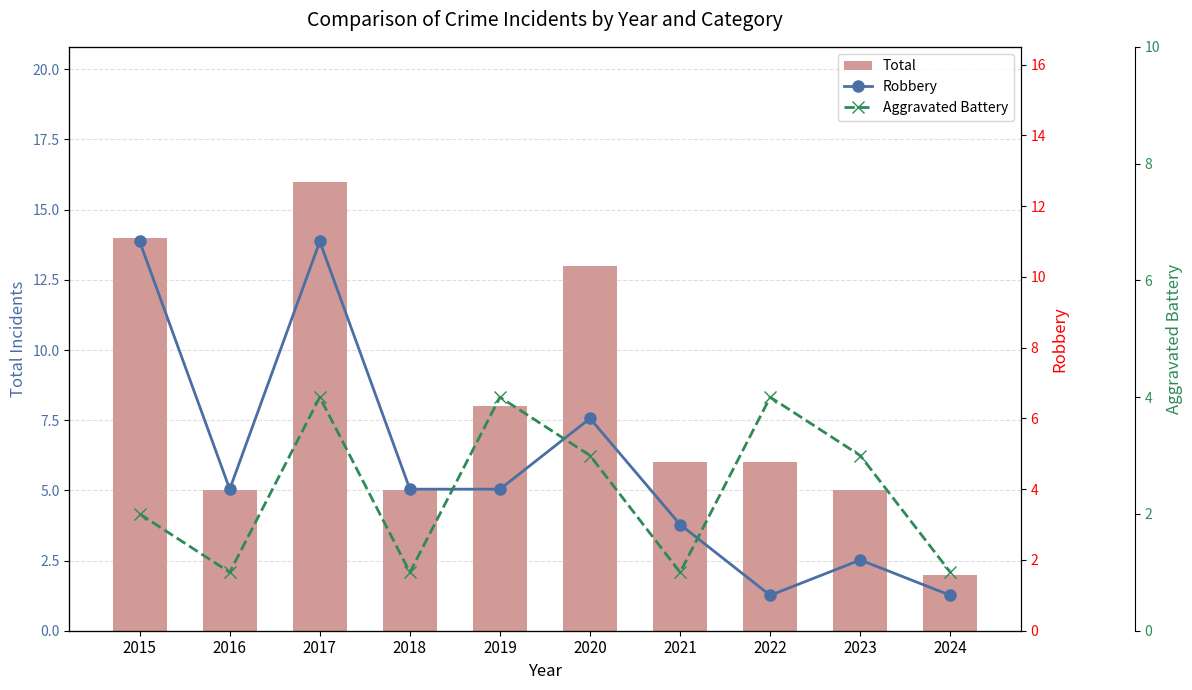

Between 2018 and 2020, which series saw the biggest shift?

Total